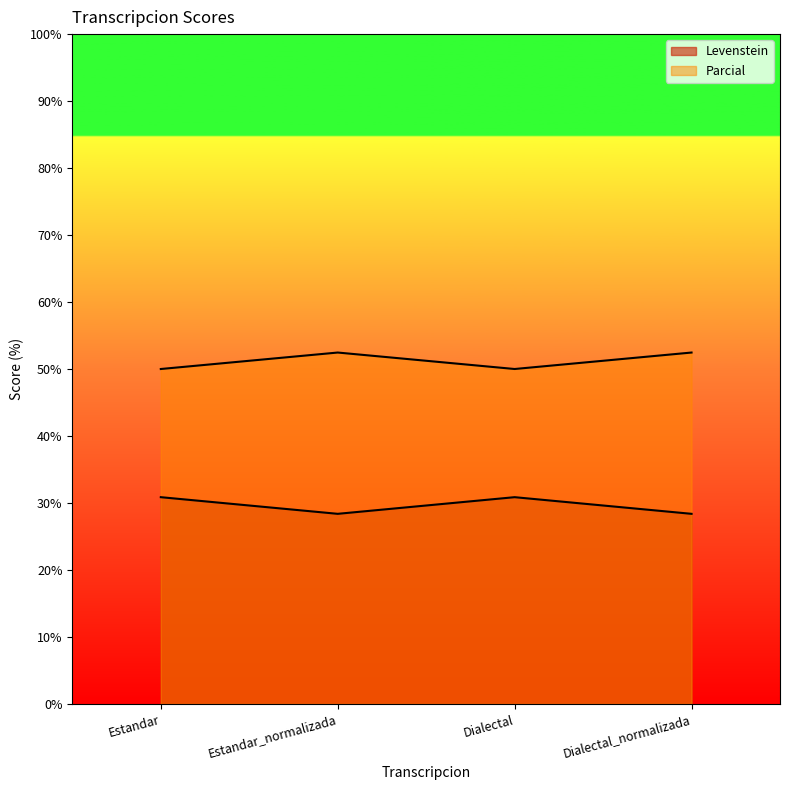

Count the Levenstein values in the range 28 to 30.

2